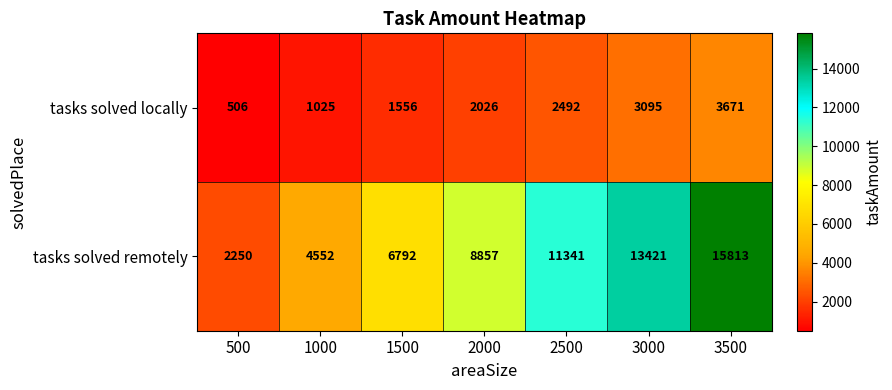

Which series has the largest total across all categories?

tasks solved remotely